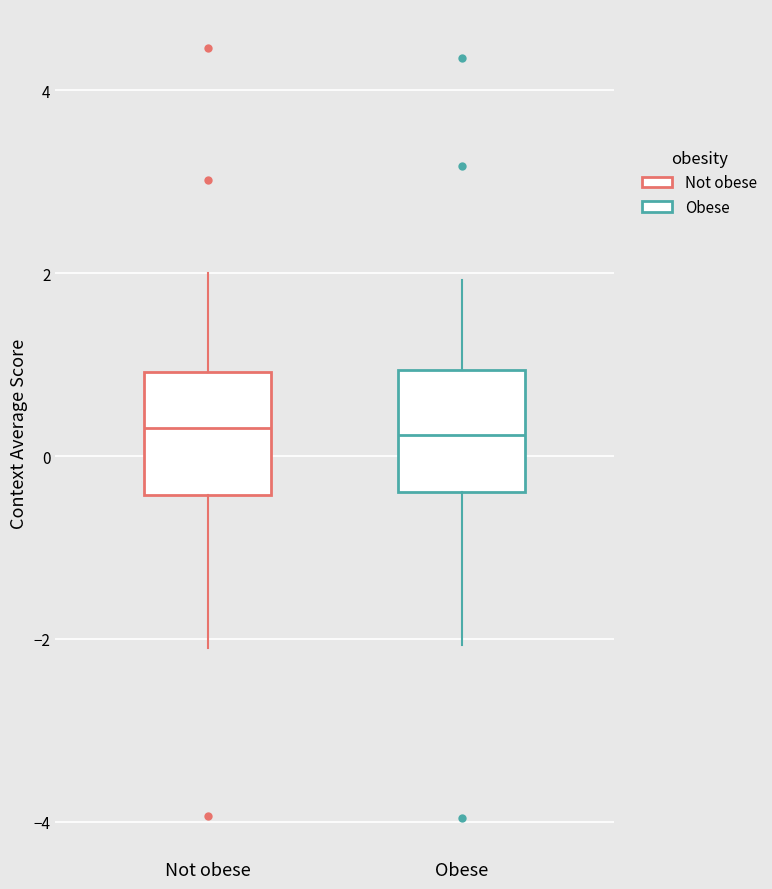

Reading left to right, read every box against the y-axis: the position of its median line, the range the box covers, and the ends of its whiskers. The values are not printed on the chart, so give them approximately, as read against the axis.

Not obese: median 0.4, box -0.4 to 1.0, whiskers -2.0 to 2.0
Obese: median 0.2, box -0.4 to 1.0, whiskers -2.0 to 2.0